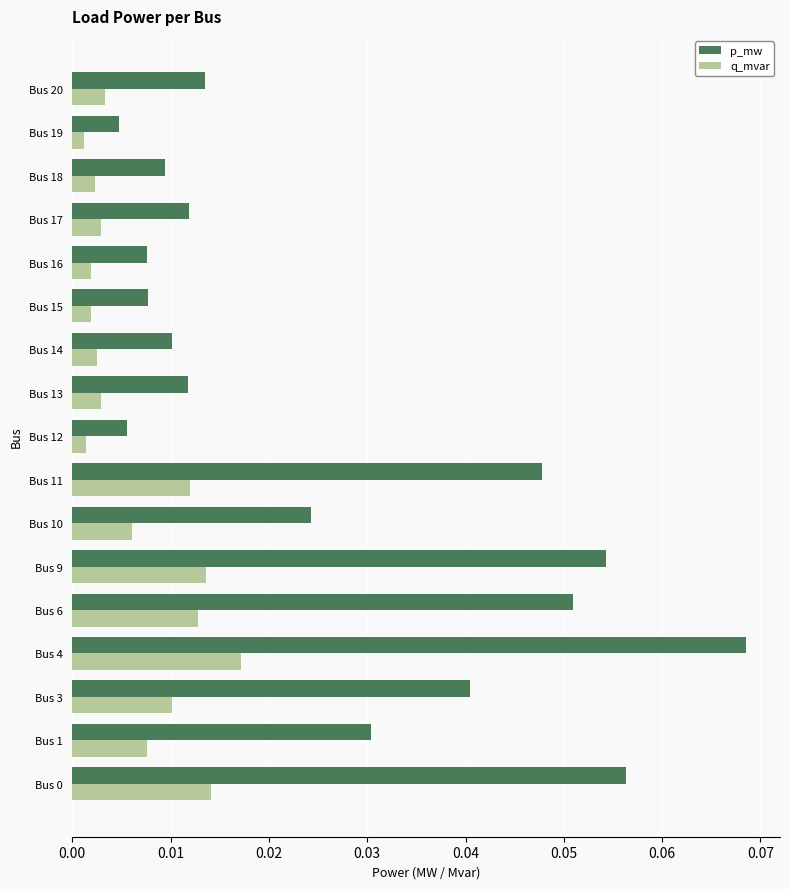

Rank the series by their maximum value, from lowest to highest.

q_mvar, p_mw